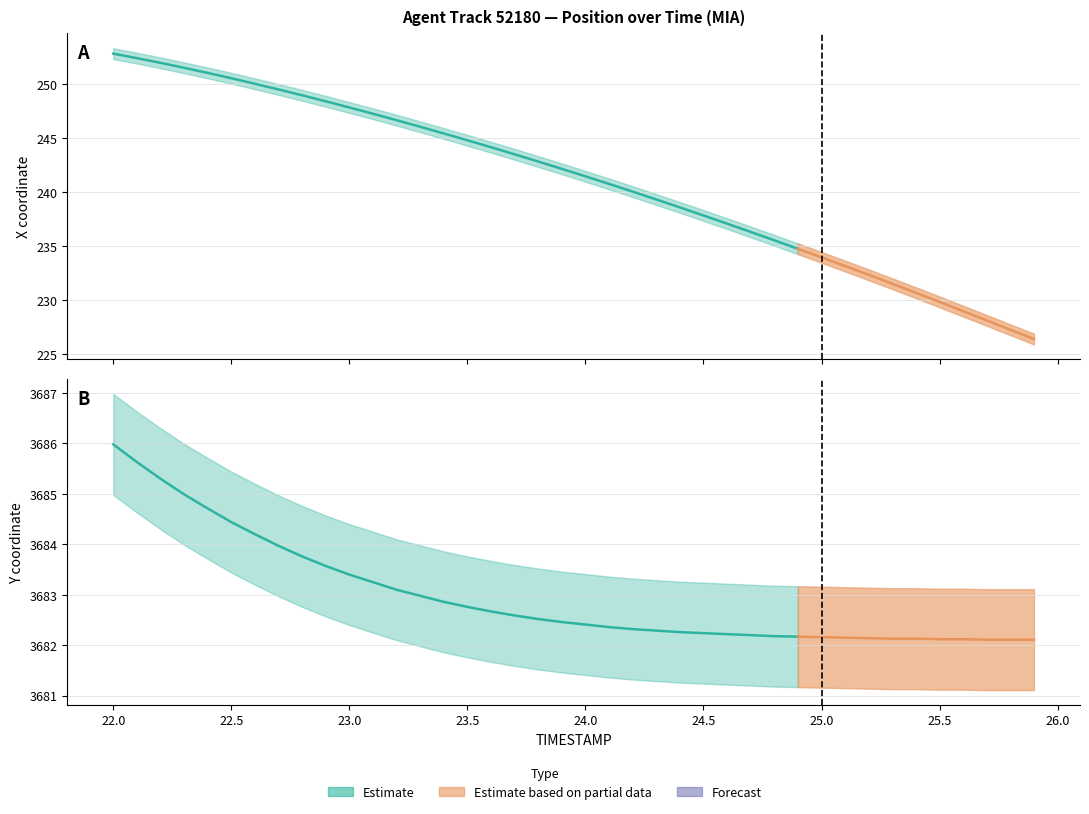

Reading left to right, list all the values displayed in this chart.

X_lower: 22.0=252.3	22.1=251.9	22.2=251.5	22.3=251.0	22.4=250.5	22.5=250.0	22.6=249.5	22.7=249.0	22.8=248.5	22.9=247.9	23.0=247.3	23.1=246.7	23.2=246.2	23.3=245.5	23.4=244.9	23.5=244.3	23.6=243.7	23.7=243.0	23.8=242.3	23.9=241.7	24.0=241.0	24.1=240.3	24.2=239.6	24.3=238.8	24.4=238.1	24.5=237.3	24.6=236.6	24.7=235.8	24.8=235.1	24.9=234.3	25.0=233.5	25.1=232.7	25.2=231.9	25.3=231.0	25.4=230.2	25.5=229.4	25.6=228.5	25.7=227.6	25.8=226.8	25.9=225.9
X_mid: 22.0=252.8	22.1=252.4	22.2=252.0	22.3=251.5	22.4=251.0	22.5=250.5	22.6=250.0	22.7=249.5	22.8=249.0	22.9=248.4	23.0=247.8	23.1=247.2	23.2=246.7	23.3=246.0	23.4=245.4	23.5=244.8	23.6=244.2	23.7=243.5	23.8=242.8	23.9=242.2	24.0=241.5	24.1=240.8	24.2=240.1	24.3=239.3	24.4=238.6	24.5=237.8	24.6=237.1	24.7=236.3	24.8=235.6	24.9=234.8	25.0=234.0	25.1=233.2	25.2=232.4	25.3=231.5	25.4=230.7	25.5=229.9	25.6=229.0	25.7=228.1	25.8=227.3	25.9=226.4
X_upper: 22.0=253.3	22.1=252.9	22.2=252.5	22.3=252.0	22.4=251.5	22.5=251.0	22.6=250.5	22.7=250.0	22.8=249.5	22.9=248.9	23.0=248.3	23.1=247.7	23.2=247.2	23.3=246.5	23.4=245.9	23.5=245.3	23.6=244.7	23.7=244.0	23.8=243.3	23.9=242.7	24.0=242.0	24.1=241.3	24.2=240.6	24.3=239.8	24.4=239.1	24.5=238.3	24.6=237.6	24.7=236.8	24.8=236.1	24.9=235.3	25.0=234.5	25.1=233.7	25.2=232.9	25.3=232.0	25.4=231.2	25.5=230.4	25.6=229.5	25.7=228.6	25.8=227.8	25.9=226.9
Y_lower: 22.0=3685.0	22.1=3684.6	22.2=3684.3	22.3=3684.0	22.4=3683.7	22.5=3683.4	22.6=3683.2	22.7=3683.0	22.8=3682.8	22.9=3682.6	23.0=3682.4	23.1=3682.2	23.2=3682.1	23.3=3682.0	23.4=3681.9	23.5=3681.8	23.6=3681.7	23.7=3681.6	23.8=3681.5	23.9=3681.5	24.0=3681.4	24.1=3681.4	24.2=3681.3	24.3=3681.3	24.4=3681.3	24.5=3681.2	24.6=3681.2	24.7=3681.2	24.8=3681.2	24.9=3681.2	25.0=3681.2	25.1=3681.2	25.2=3681.1	25.3=3681.1	25.4=3681.1	25.5=3681.1	25.6=3681.1	25.7=3681.1	25.8=3681.1	25.9=3681.1
Y_mid: 22.0=3686.0	22.1=3685.6	22.2=3685.3	22.3=3685.0	22.4=3684.7	22.5=3684.4	22.6=3684.2	22.7=3684.0	22.8=3683.8	22.9=3683.6	23.0=3683.4	23.1=3683.2	23.2=3683.1	23.3=3683.0	23.4=3682.9	23.5=3682.8	23.6=3682.7	23.7=3682.6	23.8=3682.5	23.9=3682.5	24.0=3682.4	24.1=3682.4	24.2=3682.3	24.3=3682.3	24.4=3682.3	24.5=3682.2	24.6=3682.2	24.7=3682.2	24.8=3682.2	24.9=3682.2	25.0=3682.2	25.1=3682.2	25.2=3682.1	25.3=3682.1	25.4=3682.1	25.5=3682.1	25.6=3682.1	25.7=3682.1	25.8=3682.1	25.9=3682.1
Y_upper: 22.0=3687.0	22.1=3686.6	22.2=3686.3	22.3=3686.0	22.4=3685.7	22.5=3685.4	22.6=3685.2	22.7=3685.0	22.8=3684.8	22.9=3684.6	23.0=3684.4	23.1=3684.2	23.2=3684.1	23.3=3684.0	23.4=3683.9	23.5=3683.8	23.6=3683.7	23.7=3683.6	23.8=3683.5	23.9=3683.5	24.0=3683.4	24.1=3683.4	24.2=3683.3	24.3=3683.3	24.4=3683.3	24.5=3683.2	24.6=3683.2	24.7=3683.2	24.8=3683.2	24.9=3683.2	25.0=3683.2	25.1=3683.2	25.2=3683.1	25.3=3683.1	25.4=3683.1	25.5=3683.1	25.6=3683.1	25.7=3683.1	25.8=3683.1	25.9=3683.1